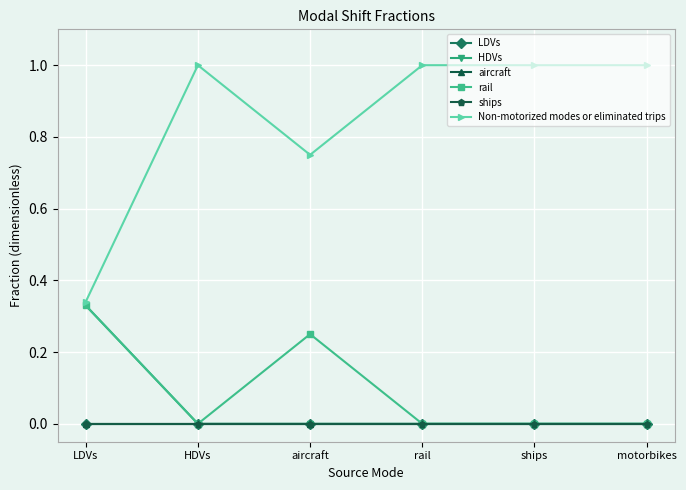

What position from the left is HDVs?

2